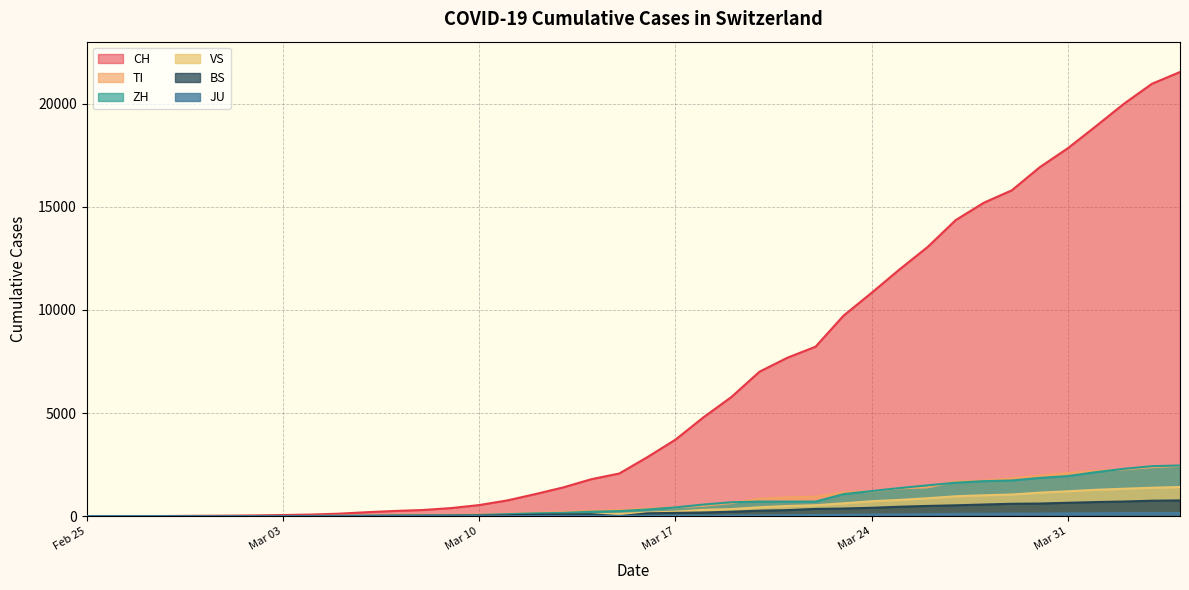

Does the chart display data point markers on the line(s)?

No